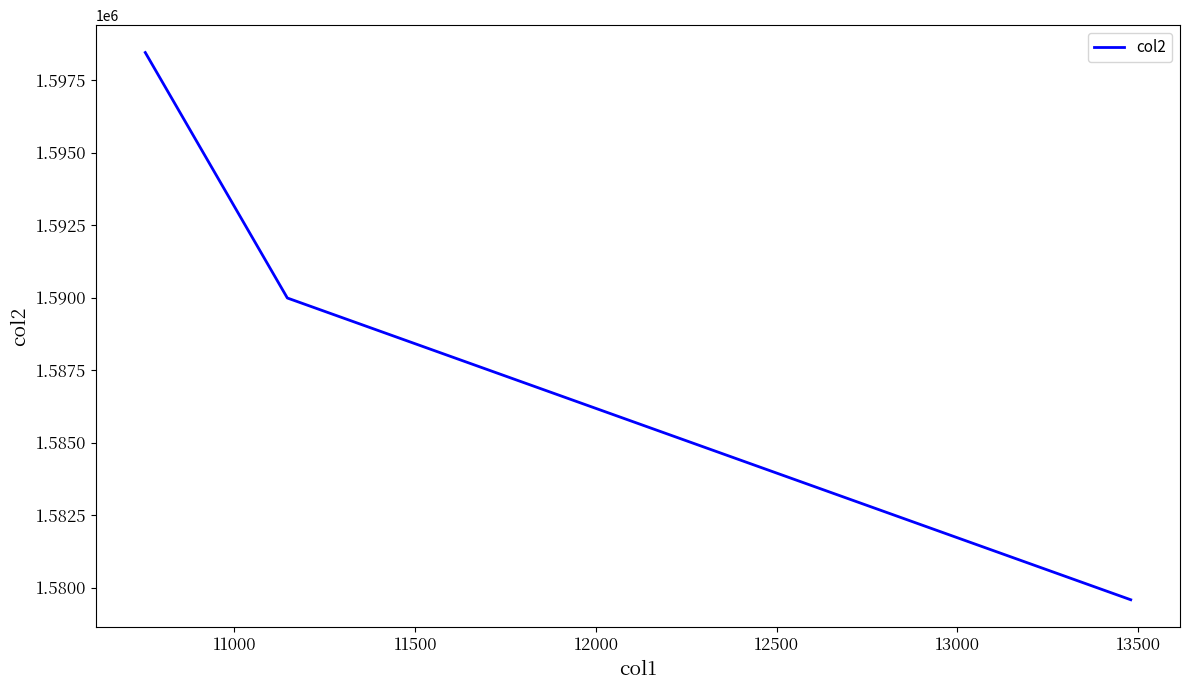

What is the smallest value displayed?

1579583.1